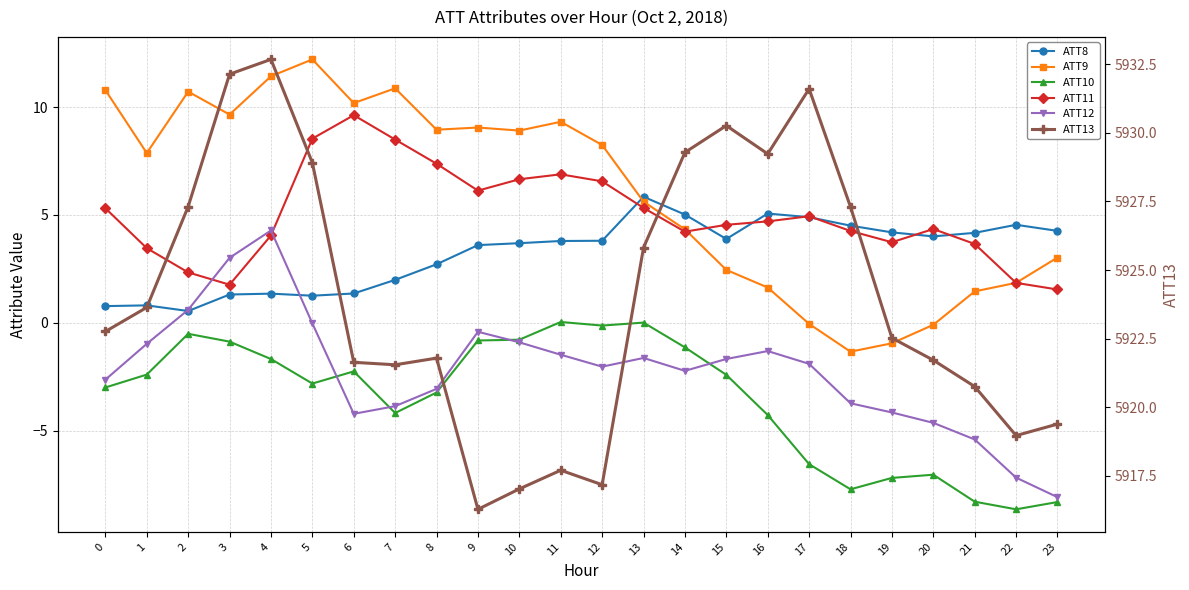

At which label does ATT8 first exceed 3?

9